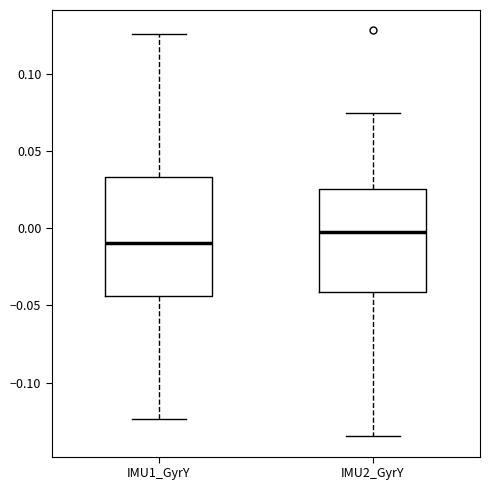

Reading left to right, transcribe this box plot: for each box, give where its median line is, the range the box spans, and where its two whiskers end, as read against the y-axis. The values are not printed on the chart, so give them approximately, as read against the axis.

IMU1_GyrY: median -0.010, box -0.045 to 0.035, whiskers -0.125 to 0.125
IMU2_GyrY: median 0.000, box -0.040 to 0.025, whiskers -0.135 to 0.075